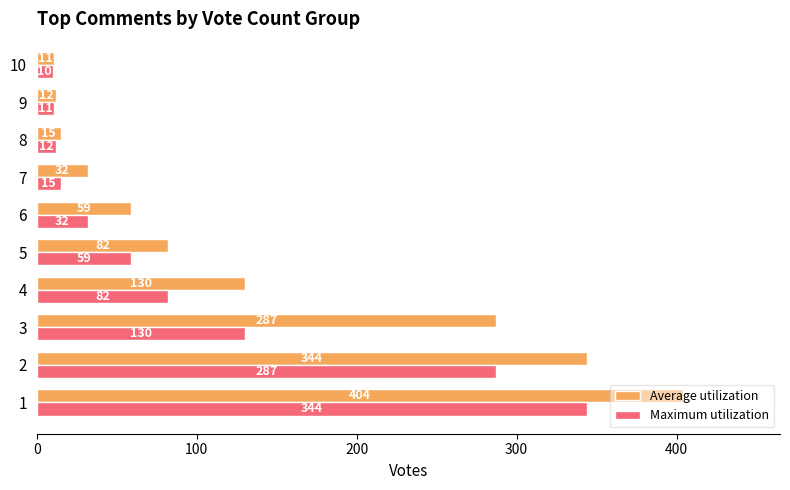

What is the average value of the Average utilization series?

138